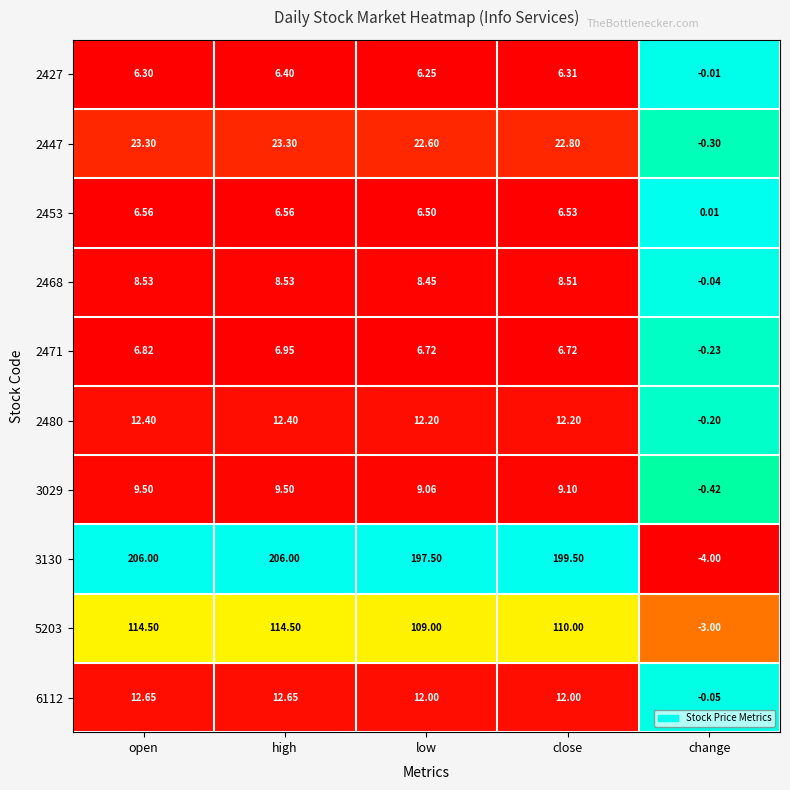

Which category has the highest value in the 2471 series?

high